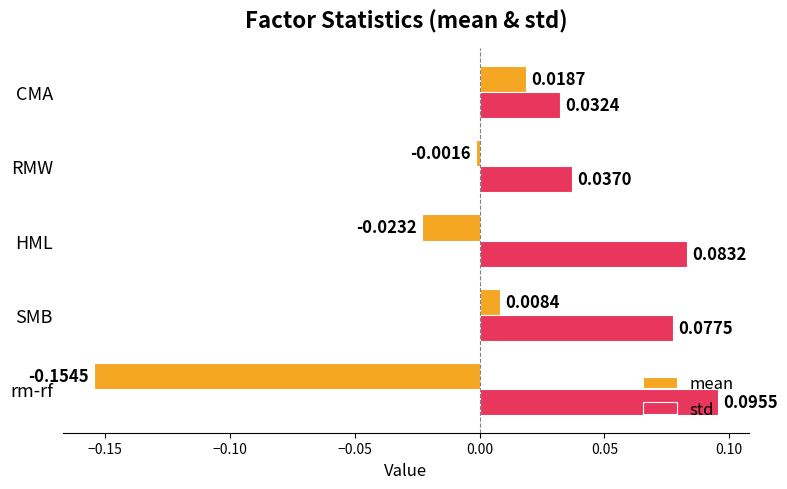

List the series in order of their overall mean, lowest first.

mean, std